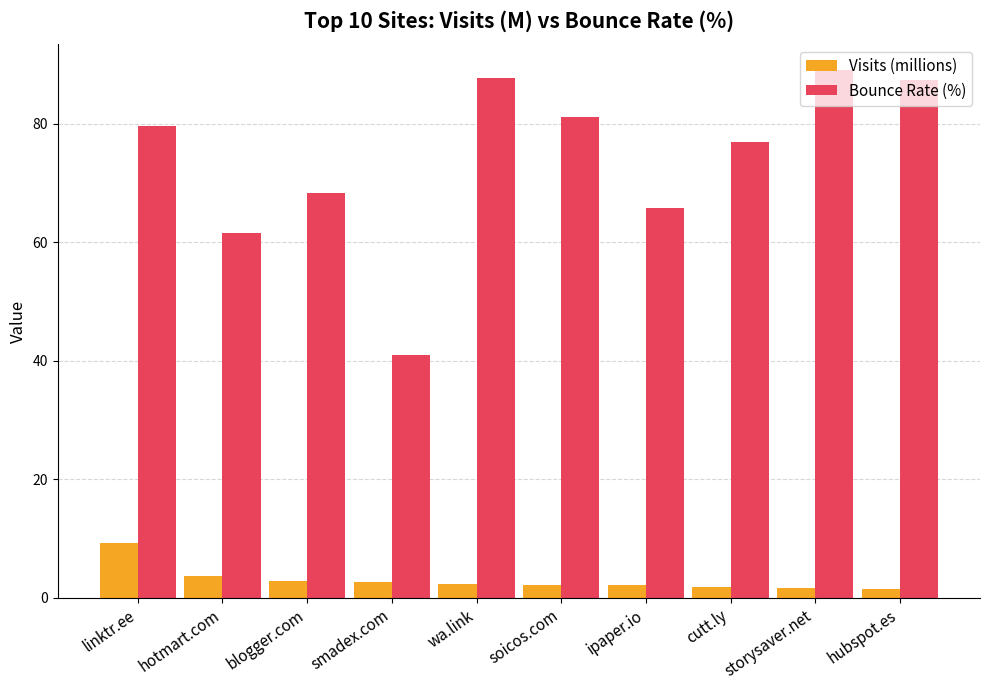

How many data points does each series have?

10